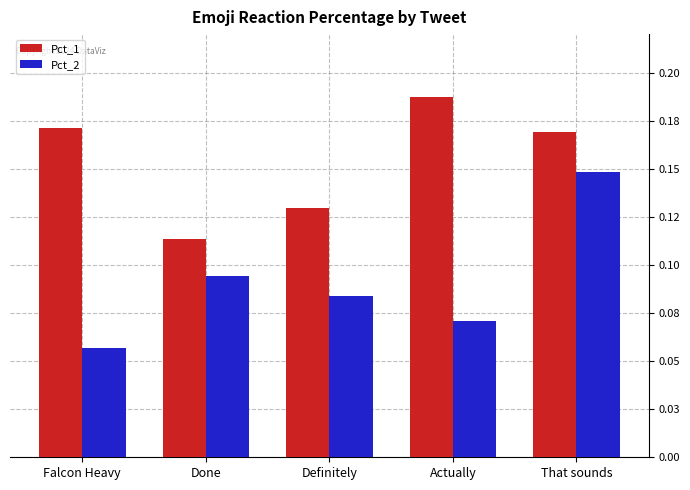

Which label corresponds to the smallest value in the chart?

Falcon Heavy